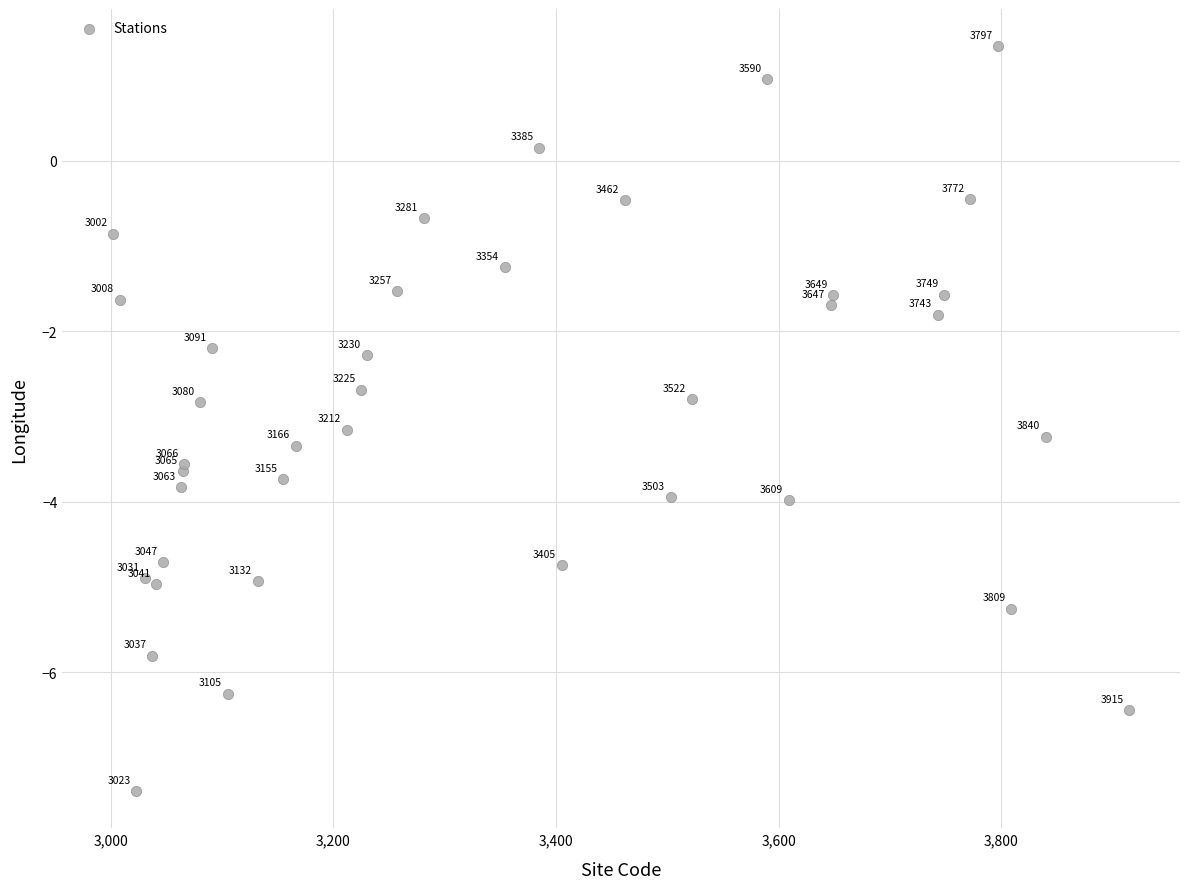

What Y value in the scatter plot is closest to -3?

-3.2